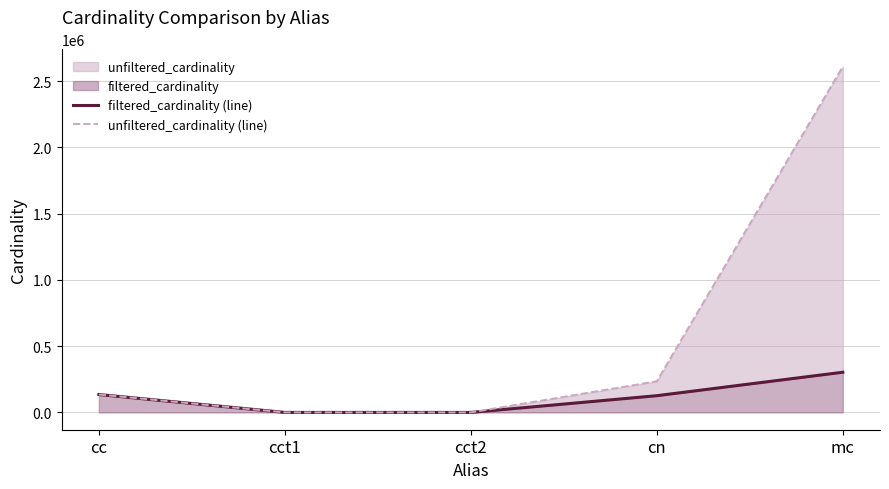

At which label does unfiltered_cardinality (line) first exceed 135086?

cn